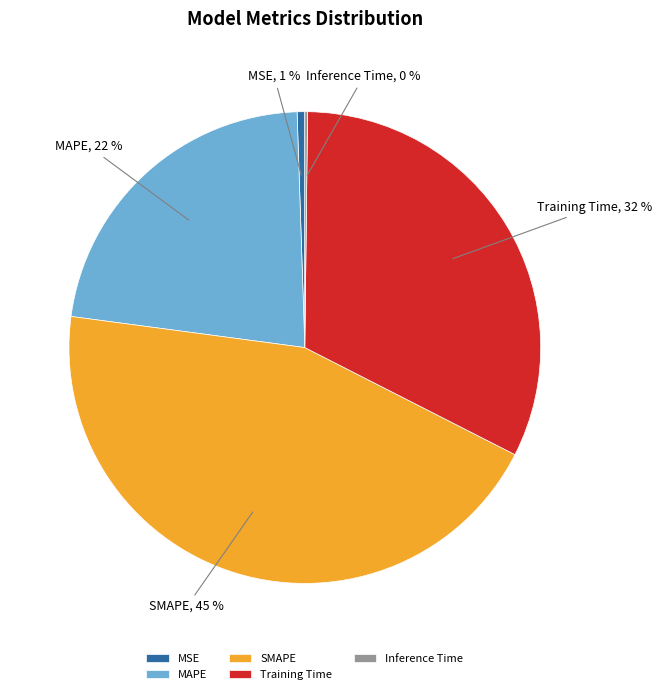

Does any single category account for the majority?

No